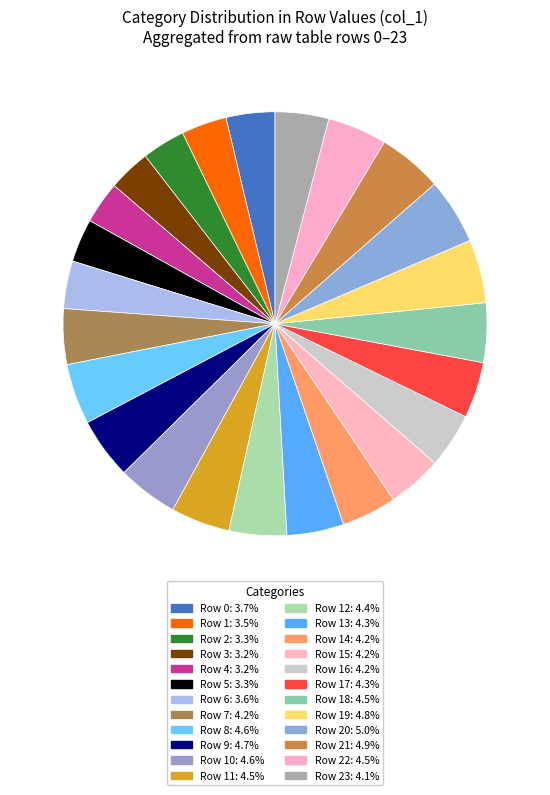

How many slices are in this pie chart?

24